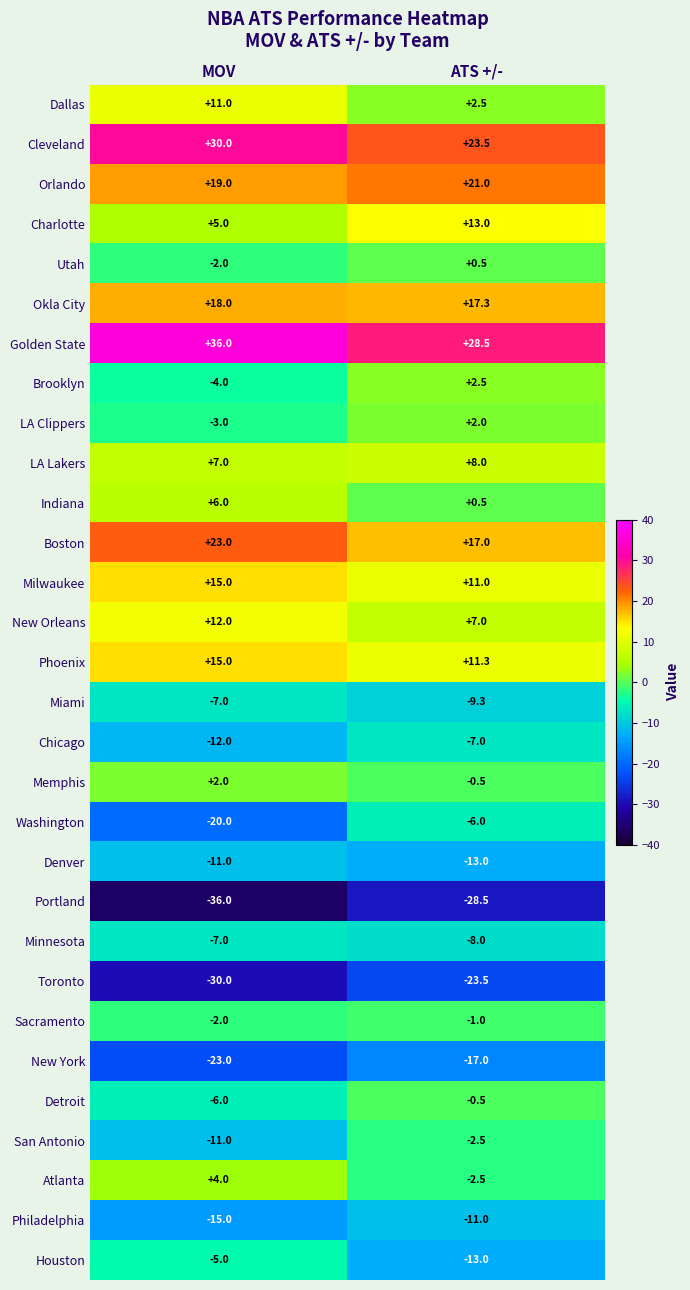

List the labels in order of Miami value, largest first.

MOV, ATS +/-